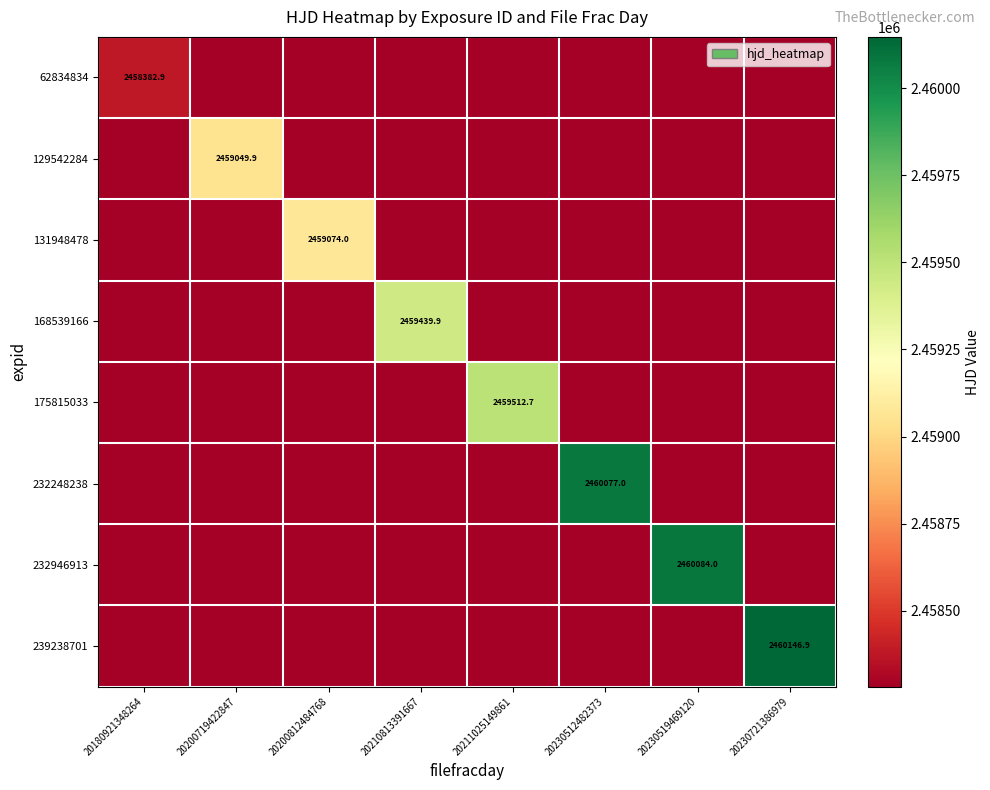

What is the smallest value displayed?

2458282.9